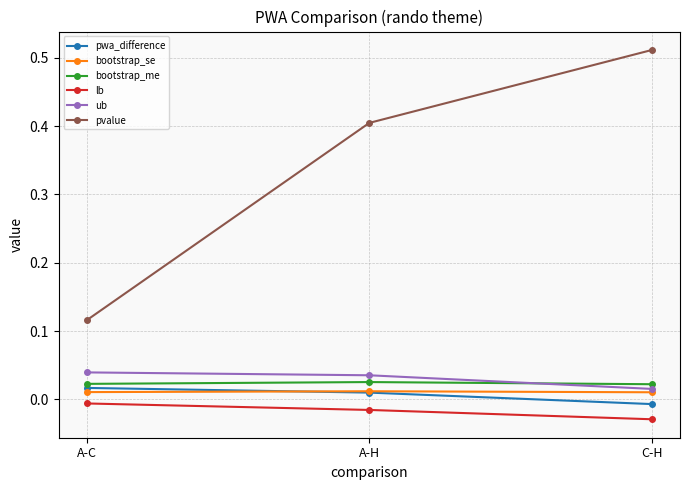

The pvalue series shows 0.0 at A-C. True or false?

False